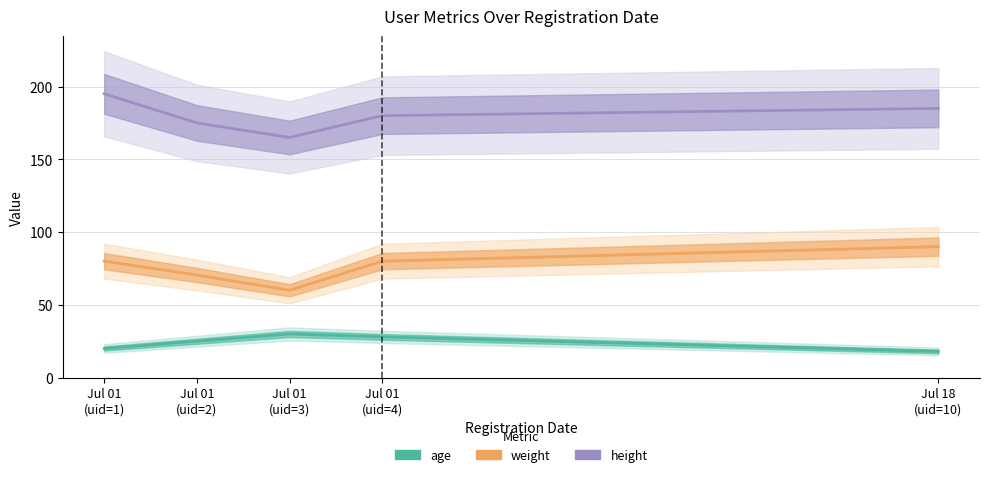

How many categories are shown in the chart?

5